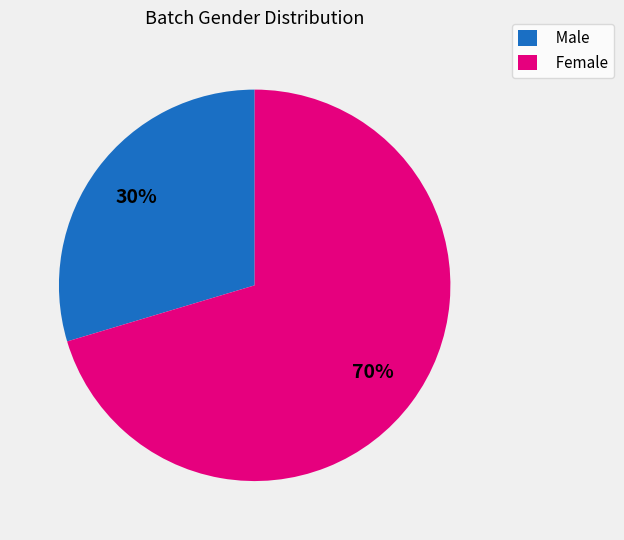

True or false: Female accounts for 70% of the total.

True